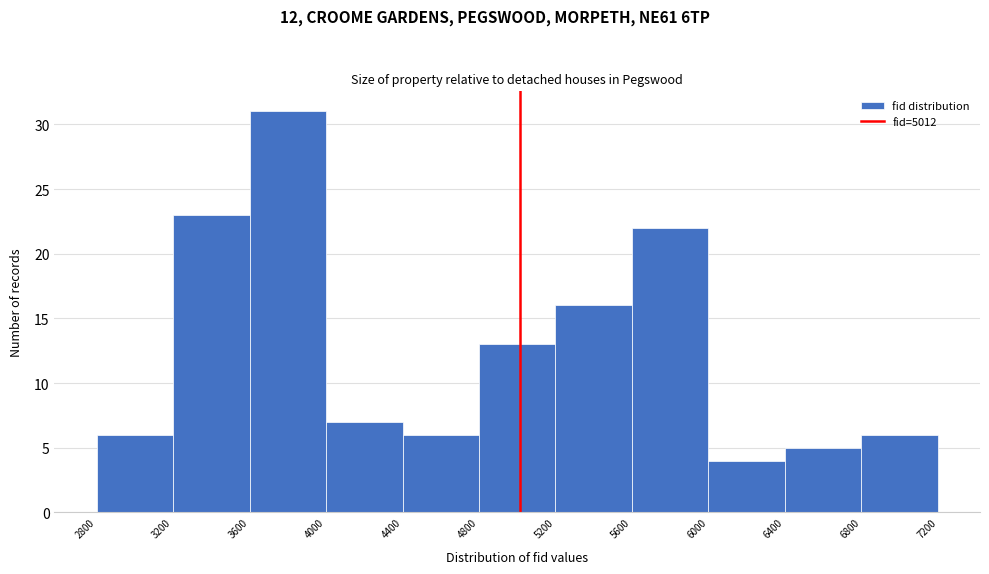

Over which range of the x-axis is the bar tallest?

3600 to 4000